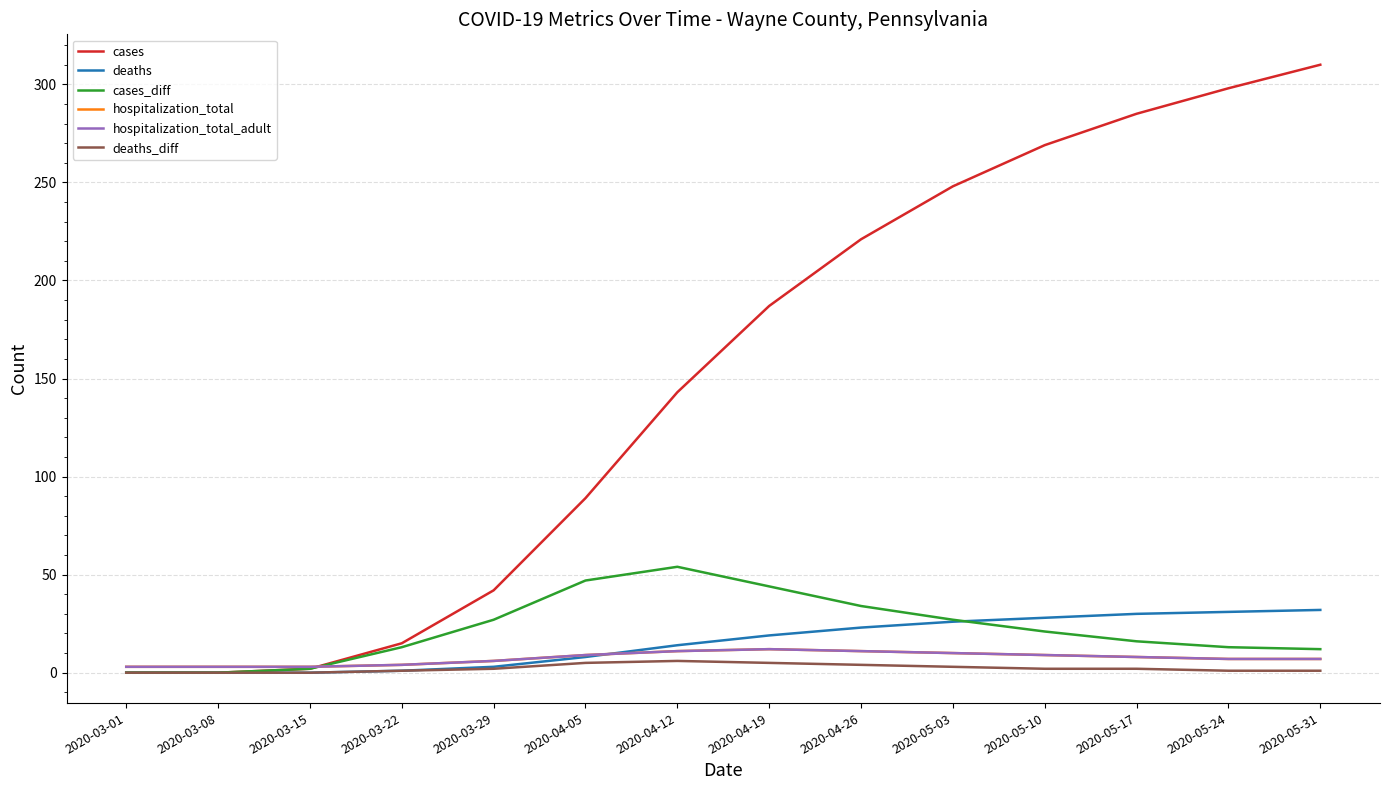

Between 2020-03-29 and 2020-04-12, which series saw the biggest shift?

cases